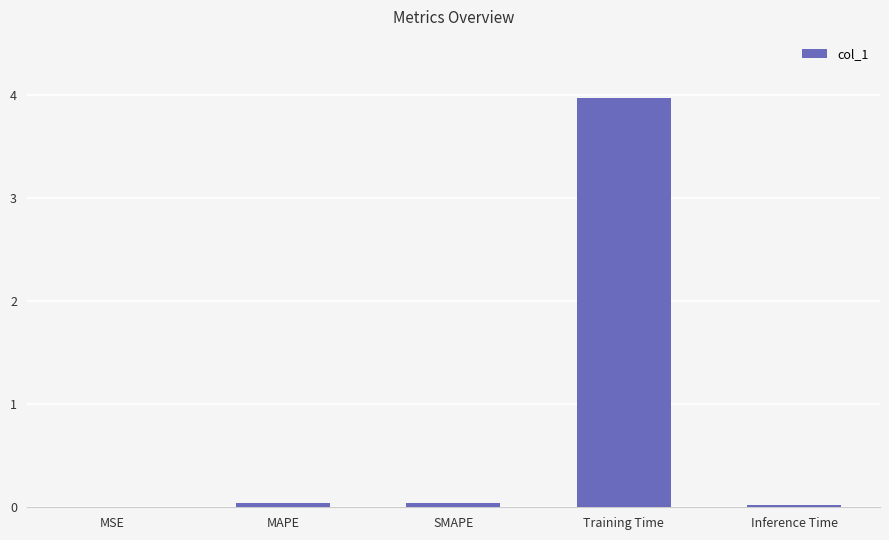

What is the sum of all values?

4.1